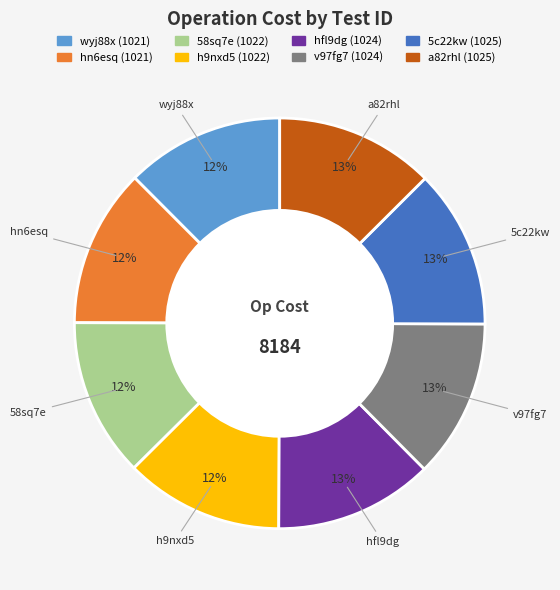

To the nearest percent, what portion does 5c22kw represent?

13%